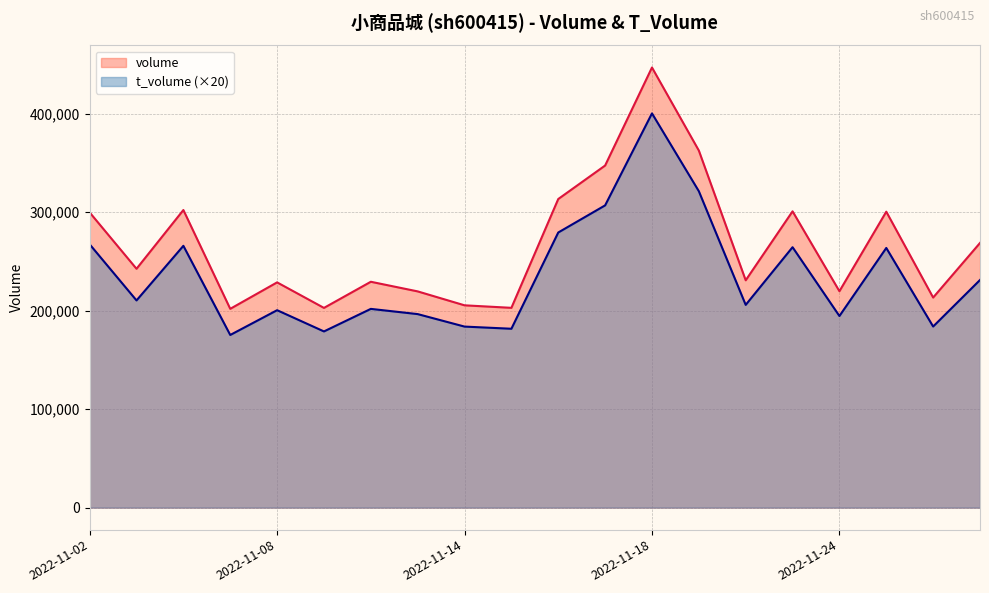

Reading left to right, what are all the values shown in this chart?

volume: 2022-11-02=299808	2022-11-03=242592	2022-11-04=302261	2022-11-07=201916	2022-11-08=228777	2022-11-09=202853	2022-11-10=229404	2022-11-11=219621	2022-11-14=205477	2022-11-15=202930	2022-11-16=313443	2022-11-17=347455	2022-11-18=447009	2022-11-21=362657	2022-11-22=230895	2022-11-23=300933	2022-11-24=219807	2022-11-25=300576	2022-11-28=213377	2022-11-29=268819
t_volume: 2022-11-02=267440	2022-11-03=210440	2022-11-04=265900	2022-11-07=175360	2022-11-08=200520	2022-11-09=178960	2022-11-10=201860	2022-11-11=196560	2022-11-14=183880	2022-11-15=181680	2022-11-16=279440	2022-11-17=306980	2022-11-18=400400	2022-11-21=321360	2022-11-22=205920	2022-11-23=264500	2022-11-24=194620	2022-11-25=263740	2022-11-28=183940	2022-11-29=231200